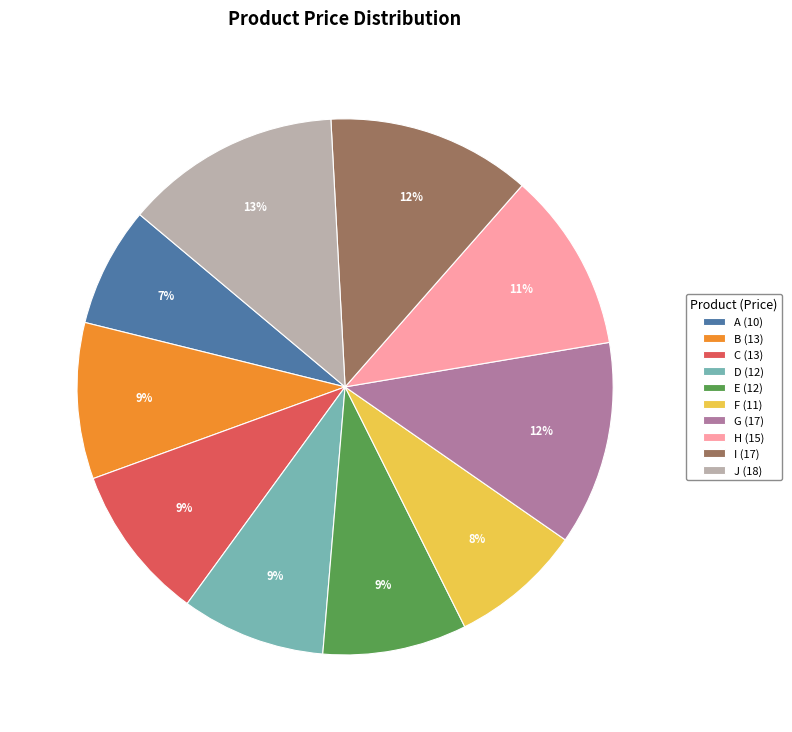

Combined, do A (10) and H (15) account for over 50%?

No